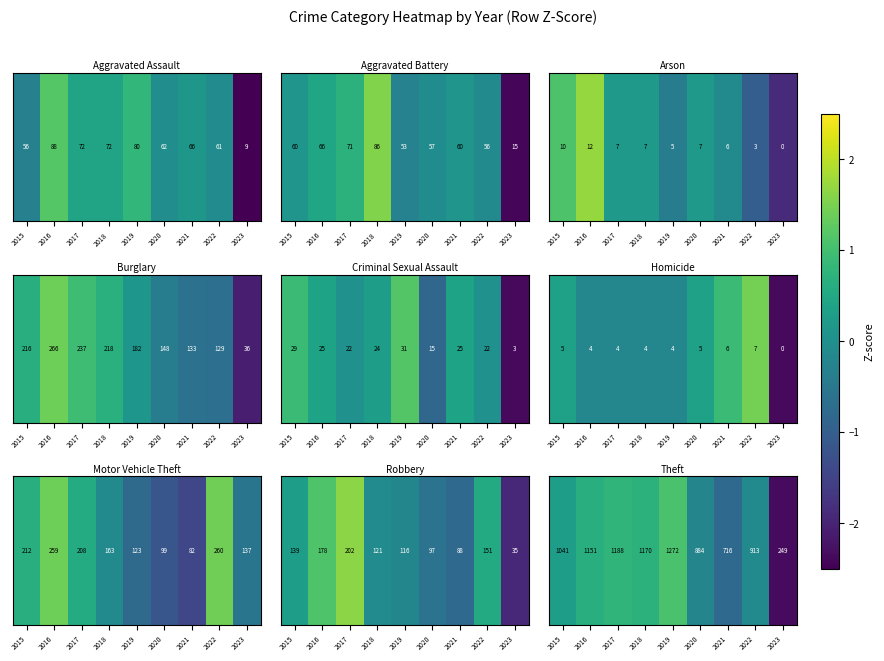

Reading right to left, list all the values displayed in this chart.

2023=-2.4	2022=-0.1	2021=-0.8	2020=-0.2	2019=1.1	2018=0.7	2017=0.8	2016=0.7	2015=0.3